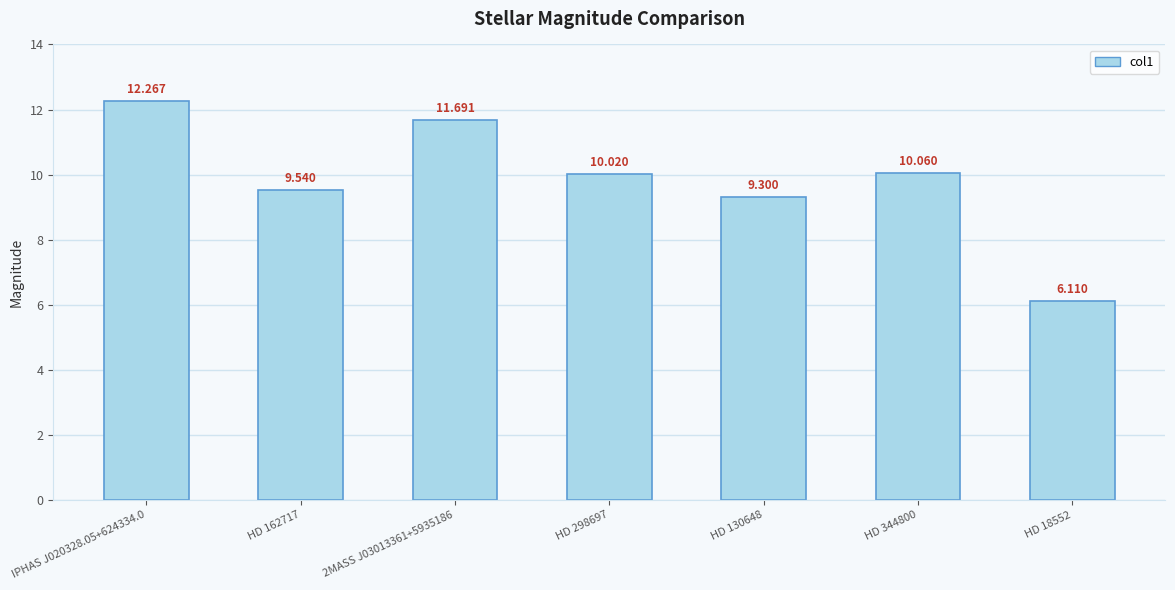

What is the value of the 3rd bar from the left?

11.7